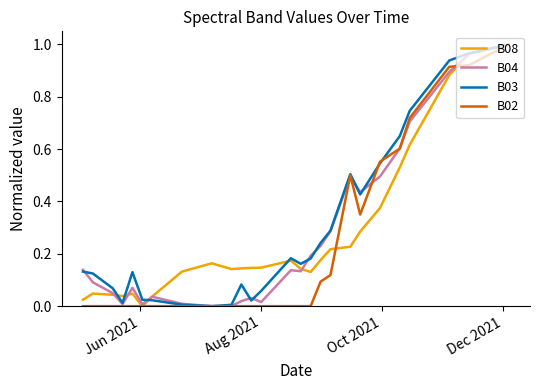

At how many categories does at least one series exceed 0?

40